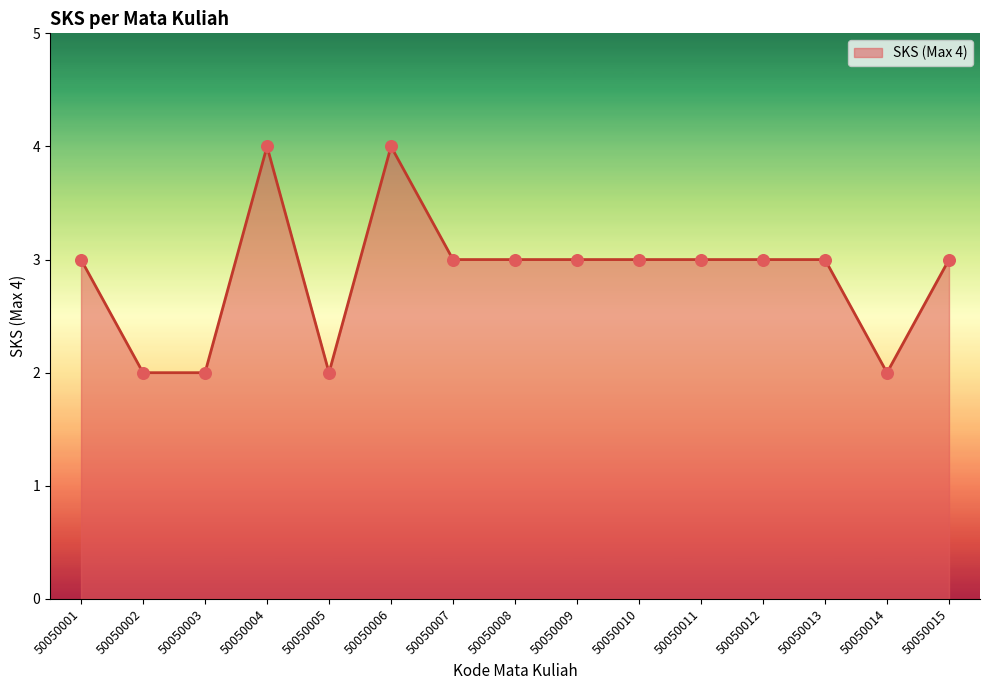

Approximately how many times larger is the value at 50050009 compared to 50050003?

1.5